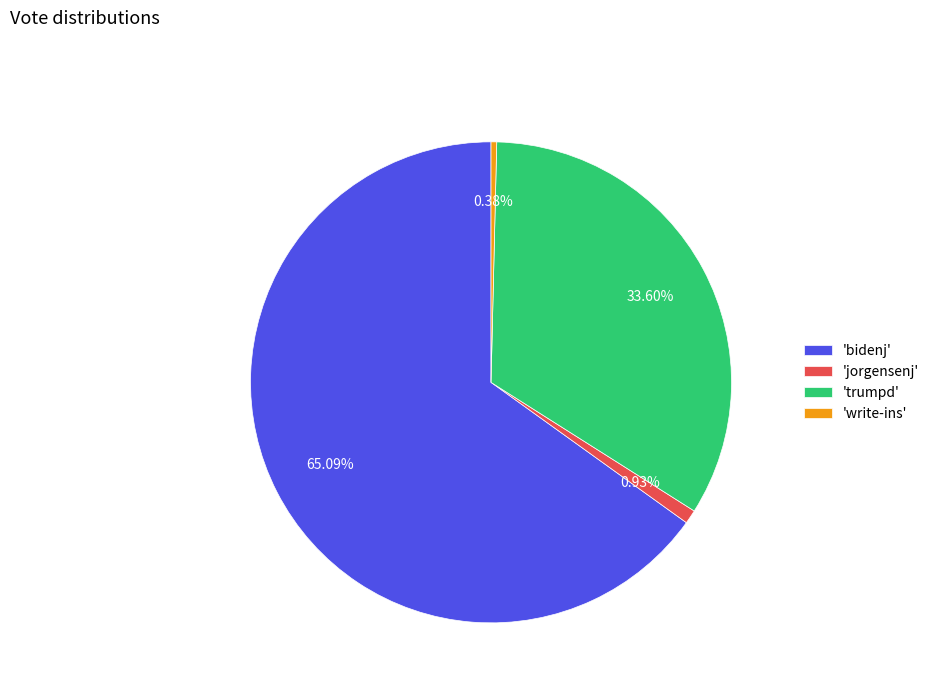

Is there any slice that represents more than half of the pie?

Yes